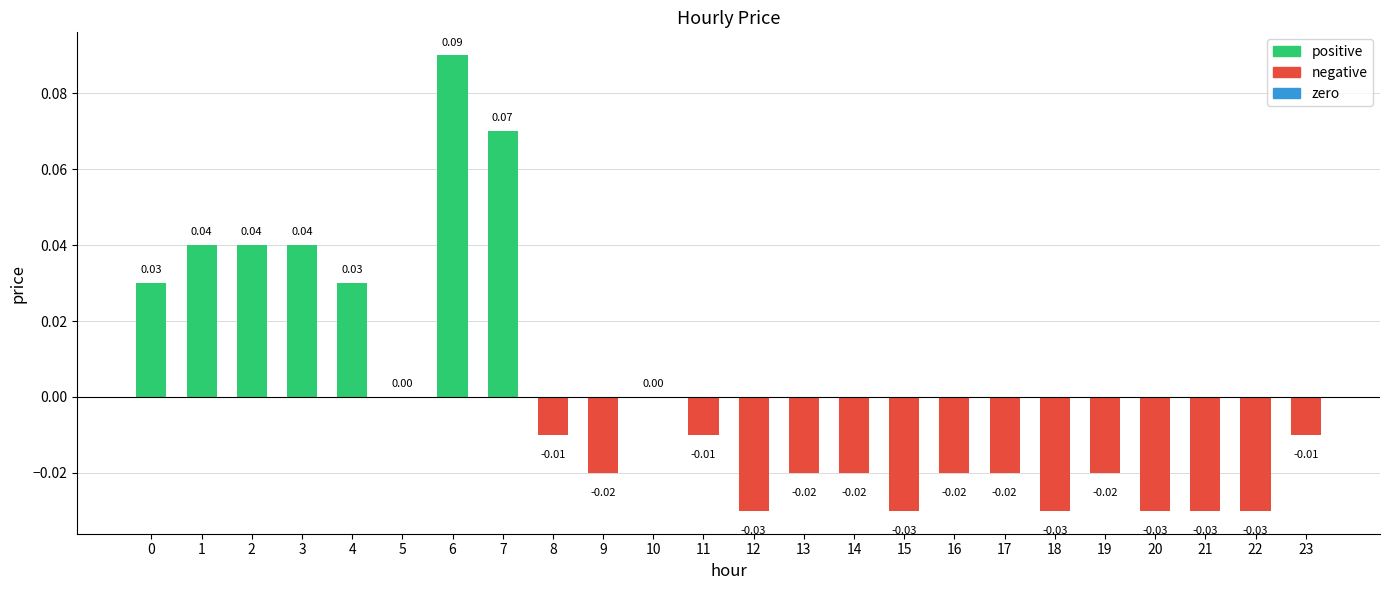

Between 7 and 1, which is larger?

7